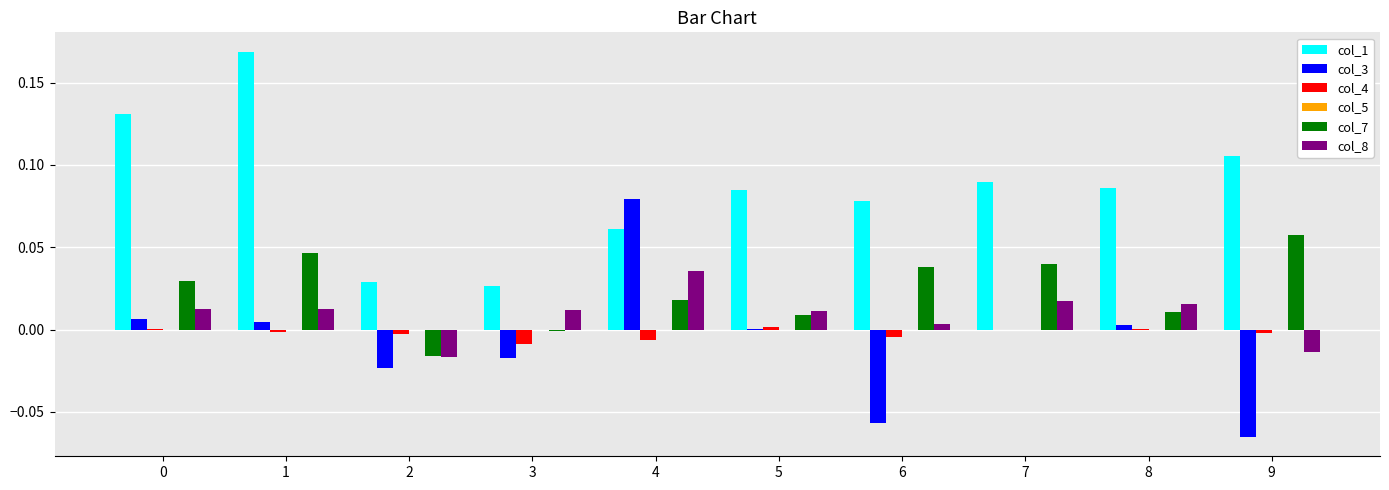

The col_3 series shows -0.0 at 7. True or false?

True